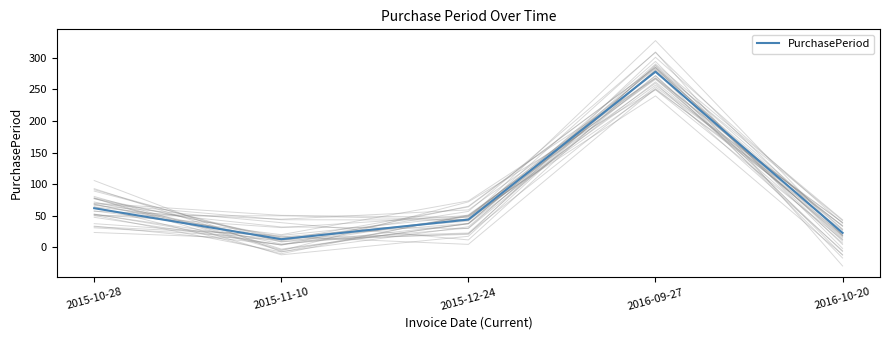

What is the minimum value shown in the chart?

13